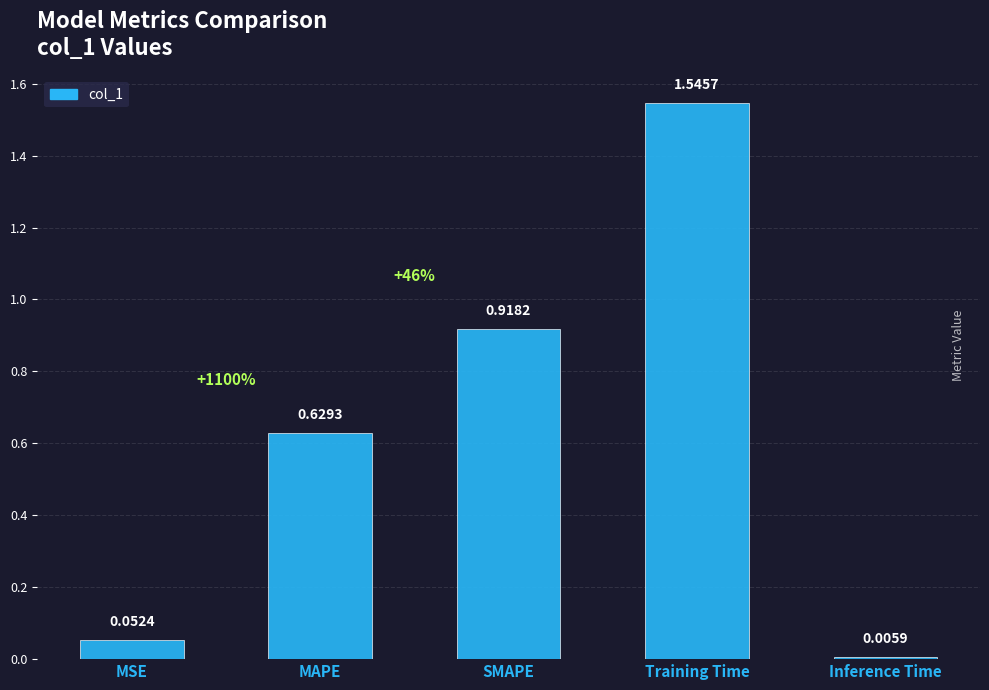

List the labels in order of value, largest first.

Training Time, SMAPE, MAPE, MSE, Inference Time